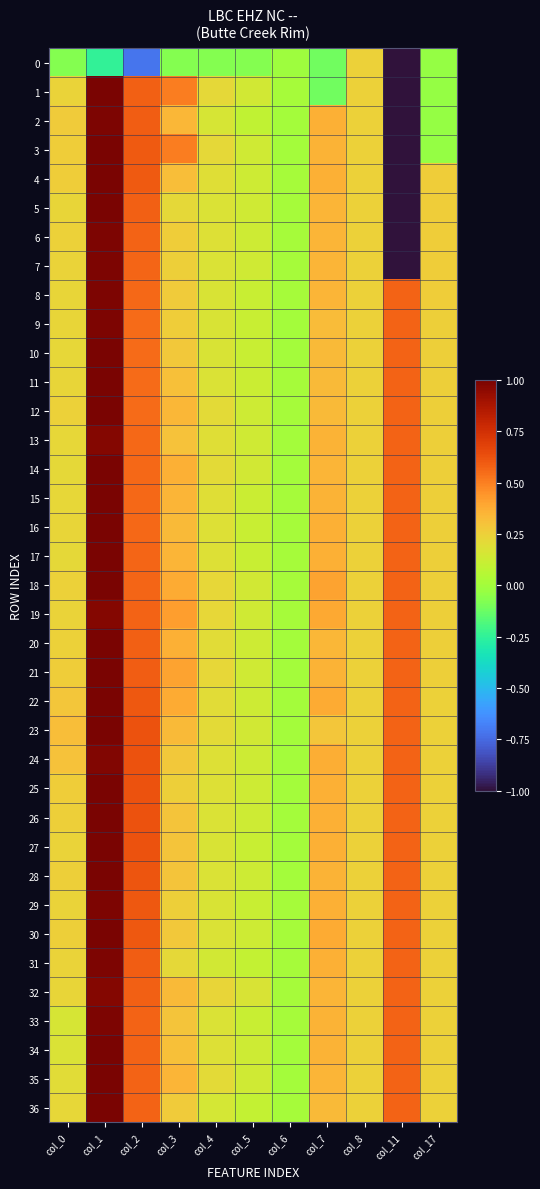

At which category is the sum across all series the highest?

col_1